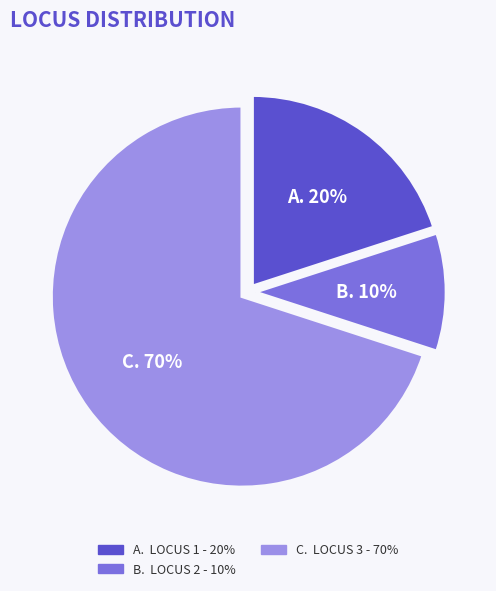

To the nearest percent, what is the difference between the largest and smallest slice percentages?

60%